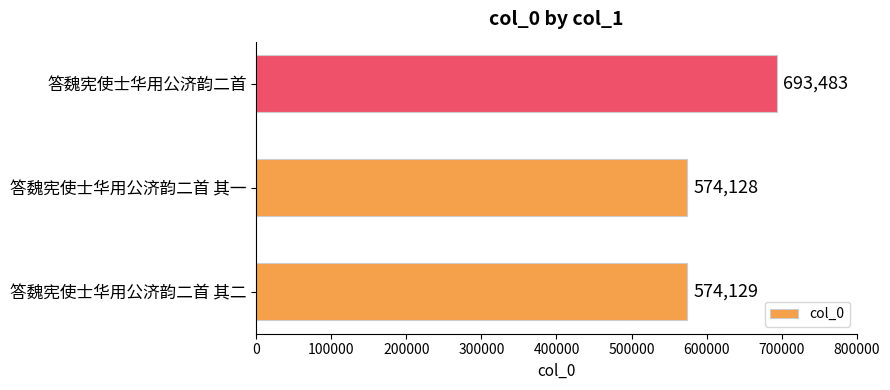

What is the average value?

613913